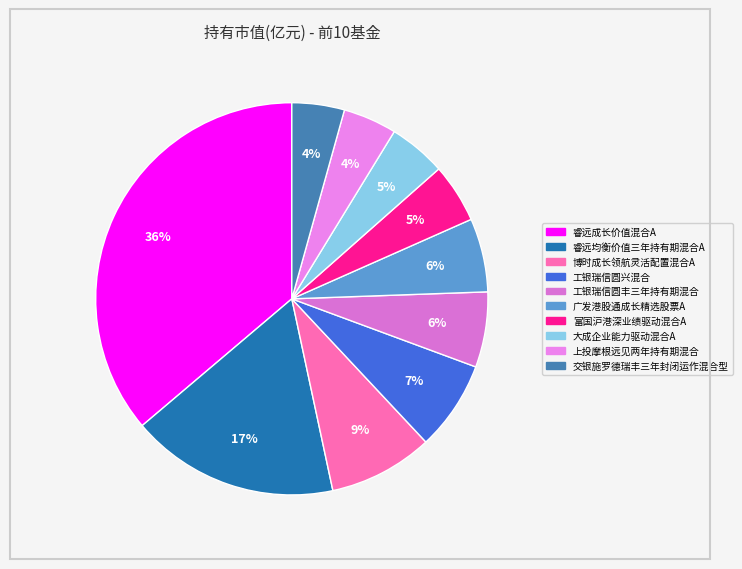

Count the number of slices in the pie.

10